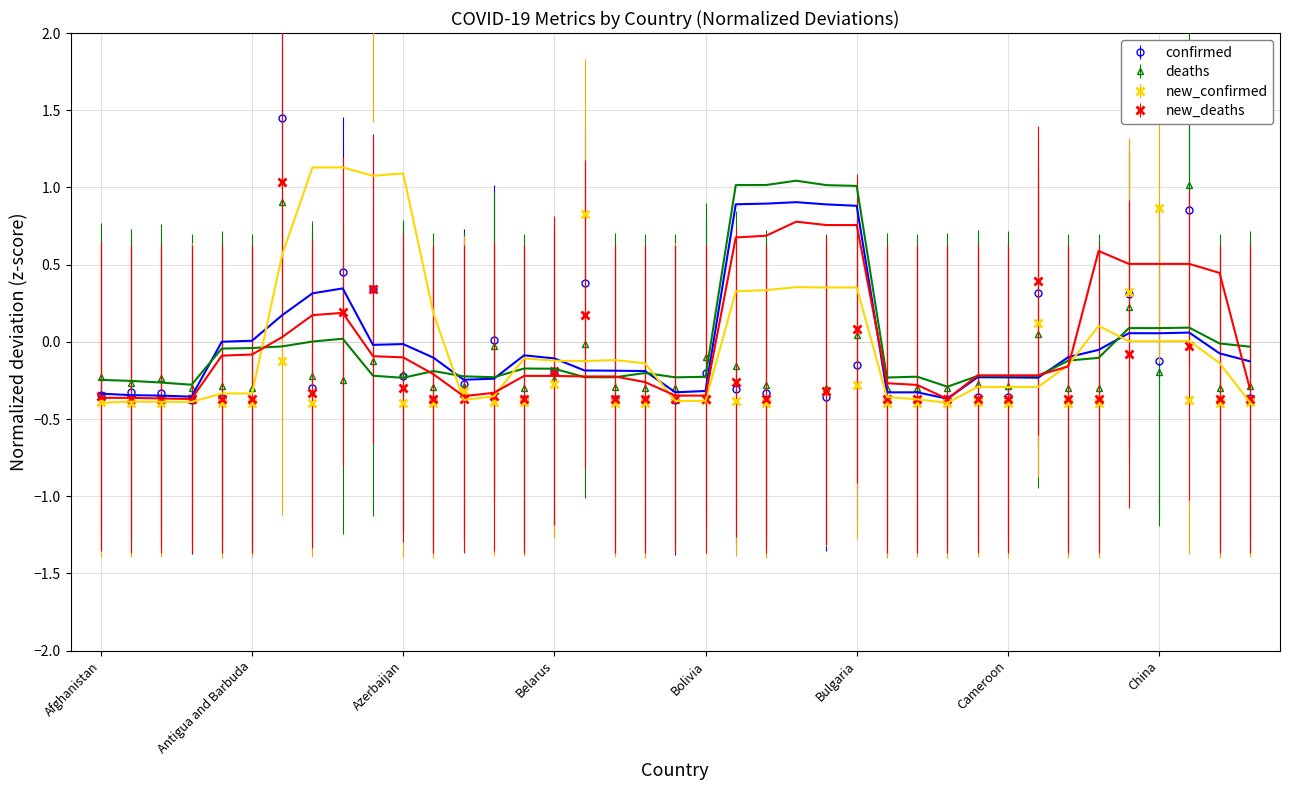

Between Bahrain and Benin, which series saw the biggest shift?

confirmed